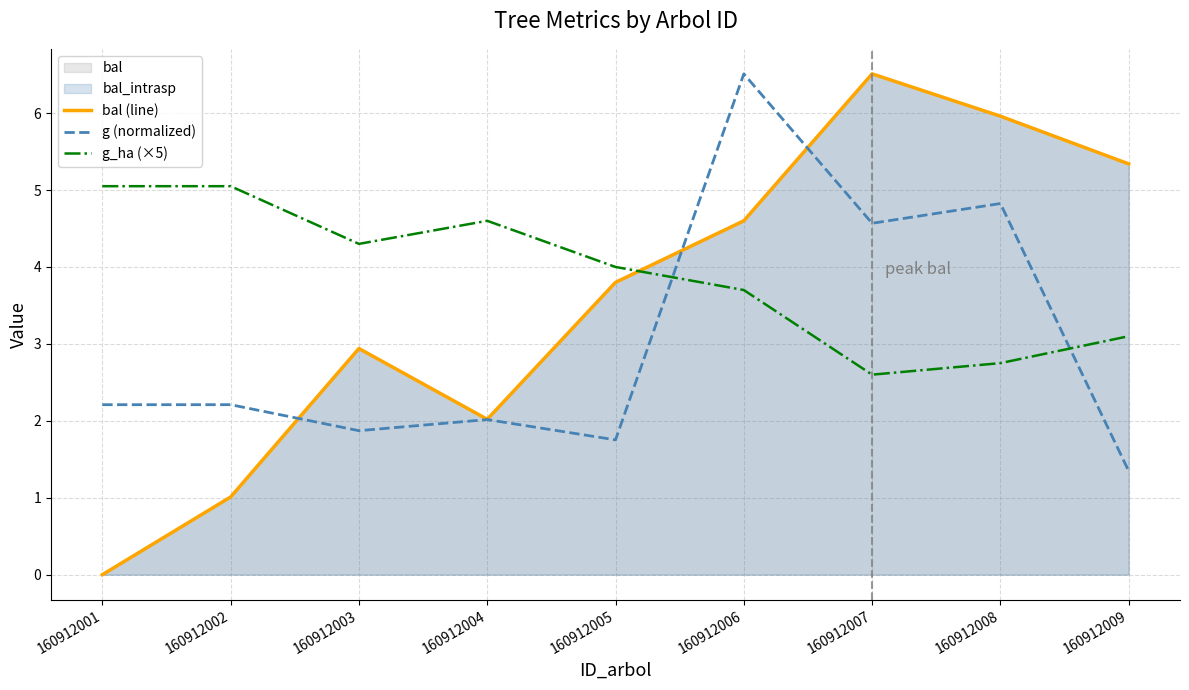

How many lines are shown in the chart?

3